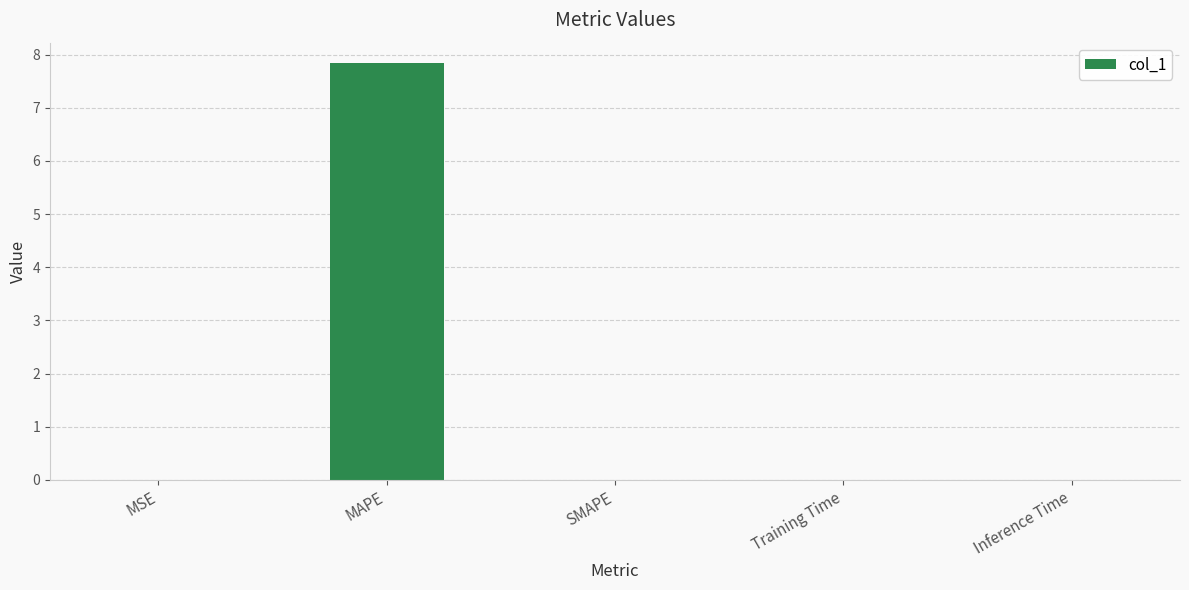

Which has a higher value, Training Time or MAPE?

MAPE